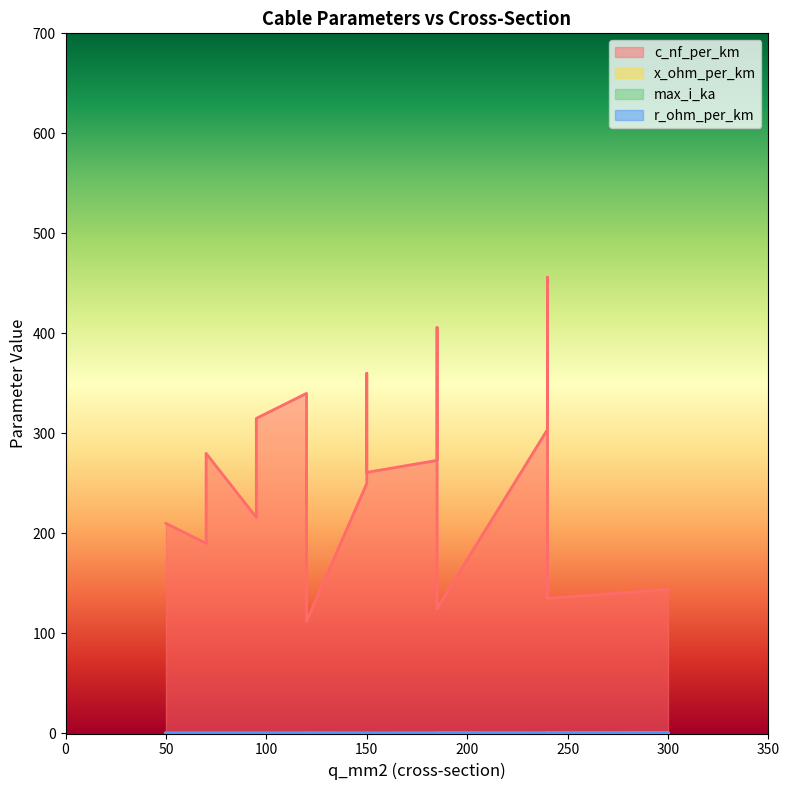

What is the total value across all series at 240?

304.7